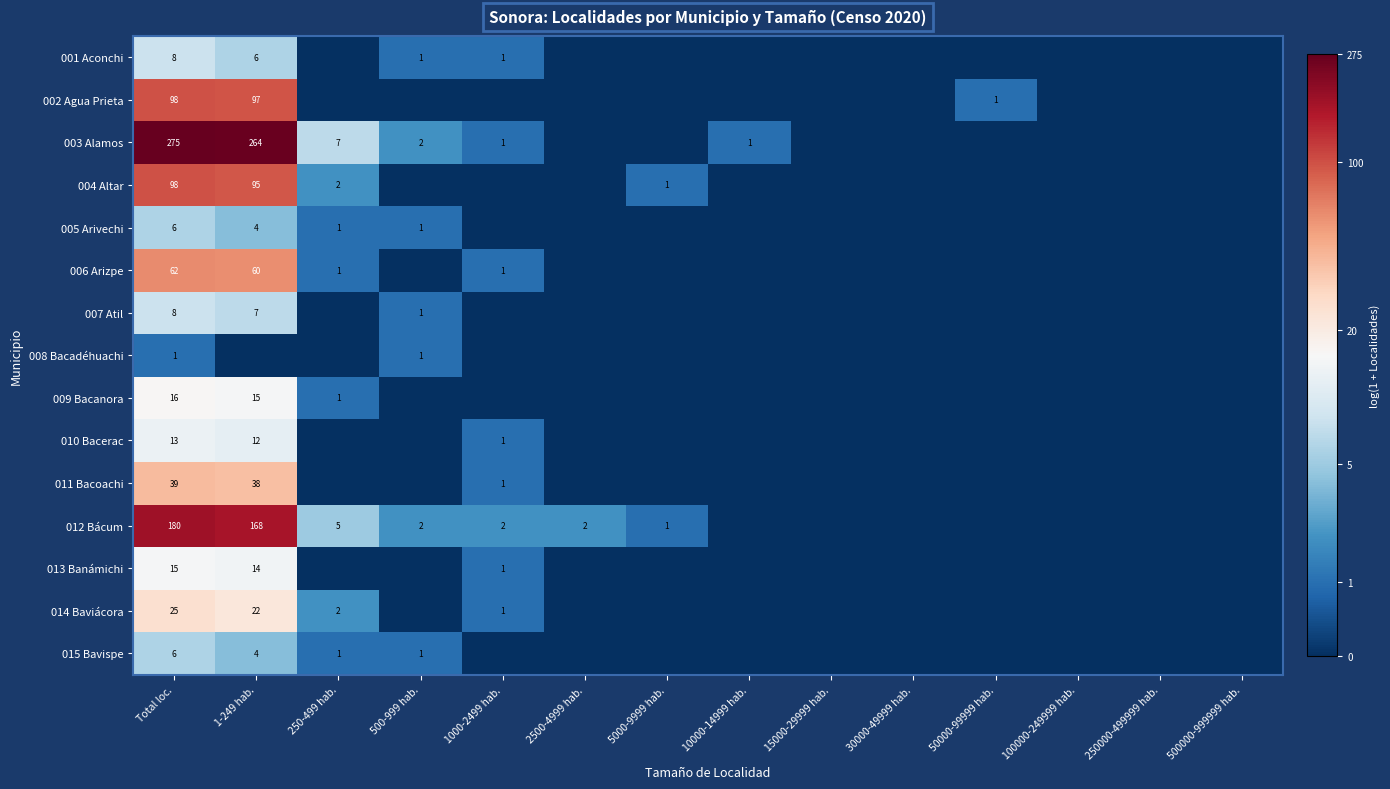

The value of 012 Bácum at 1000-2499 hab. is 2. True or false?

True